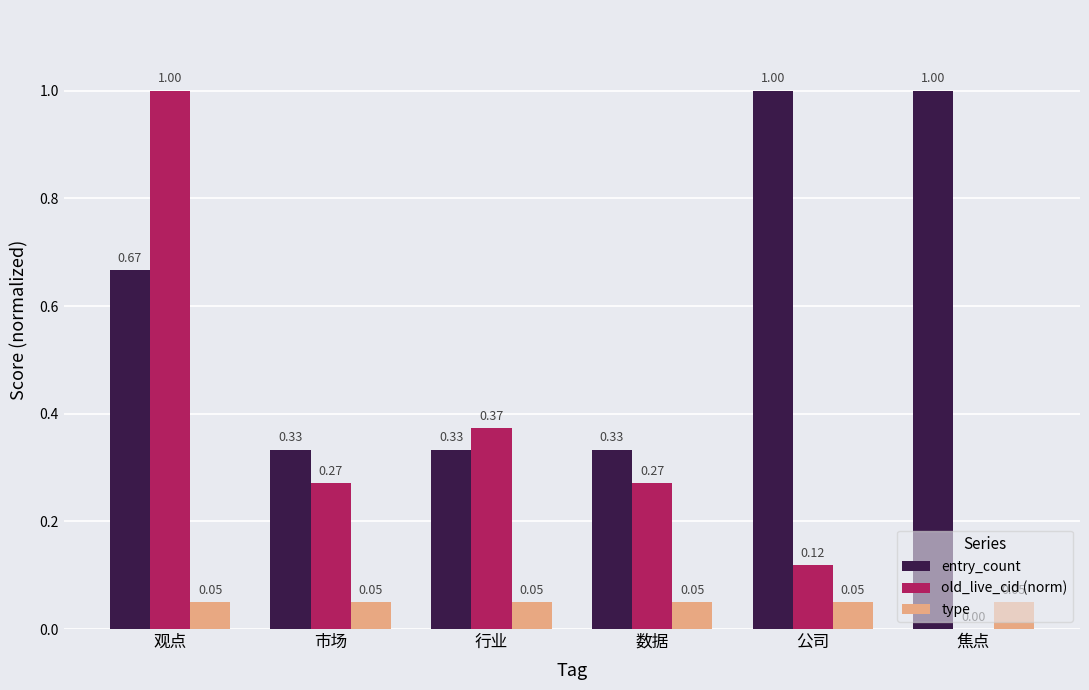

What is the sum of the old_live_cid (norm) values at 行业 and 公司?

0.5